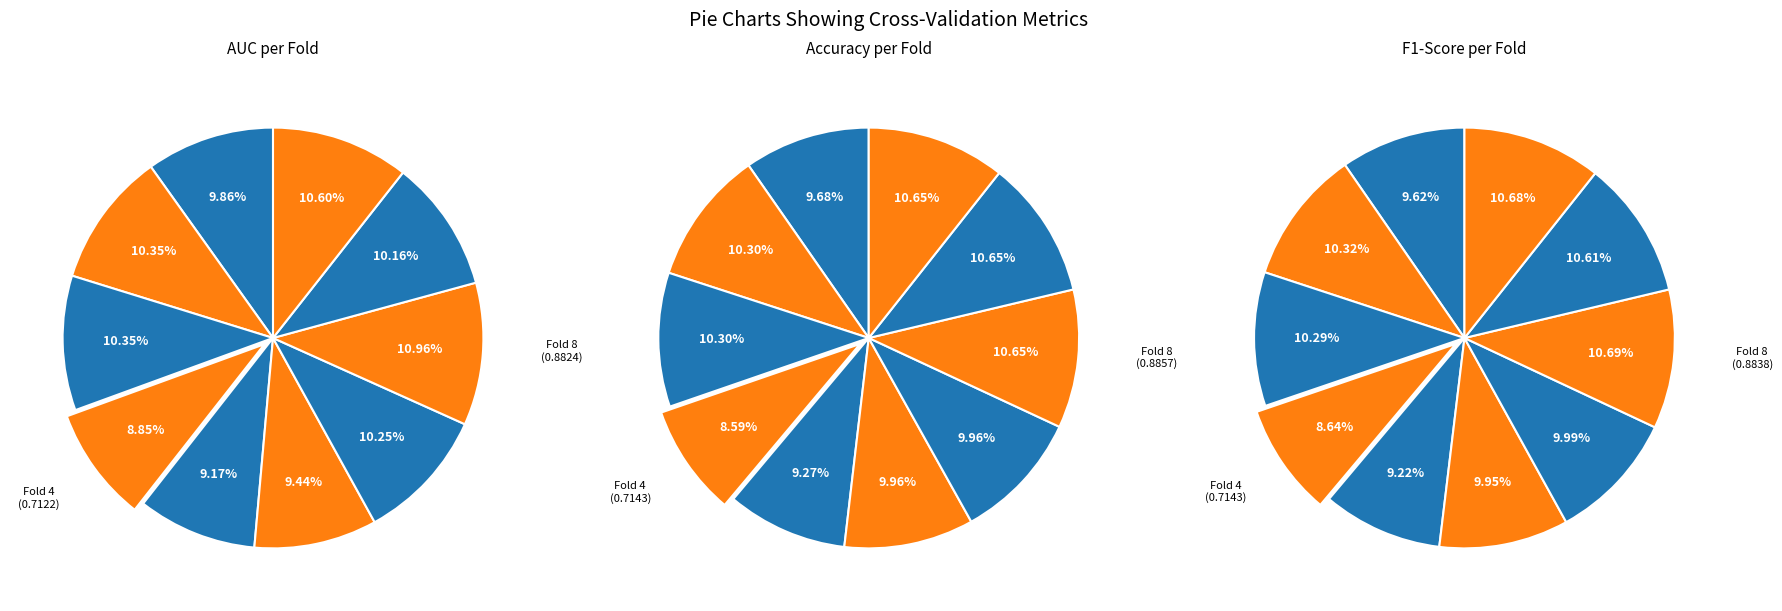

What is the total percentage of 5 and 6?

19.7%